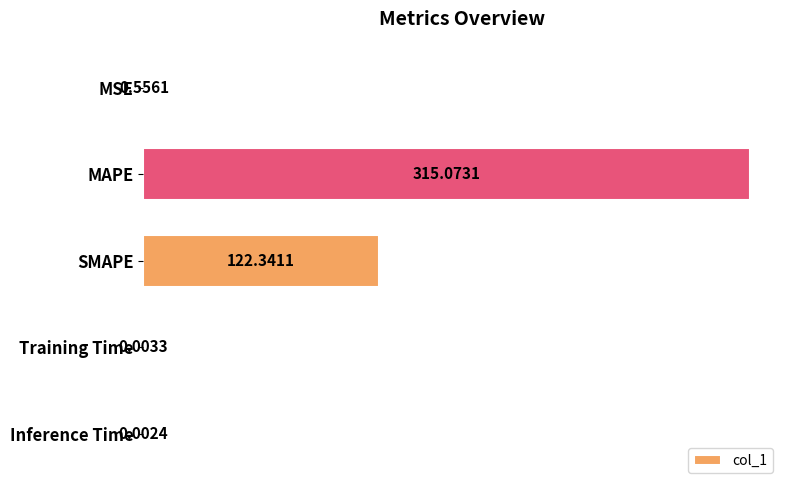

At which label is the value closest to 157?

SMAPE